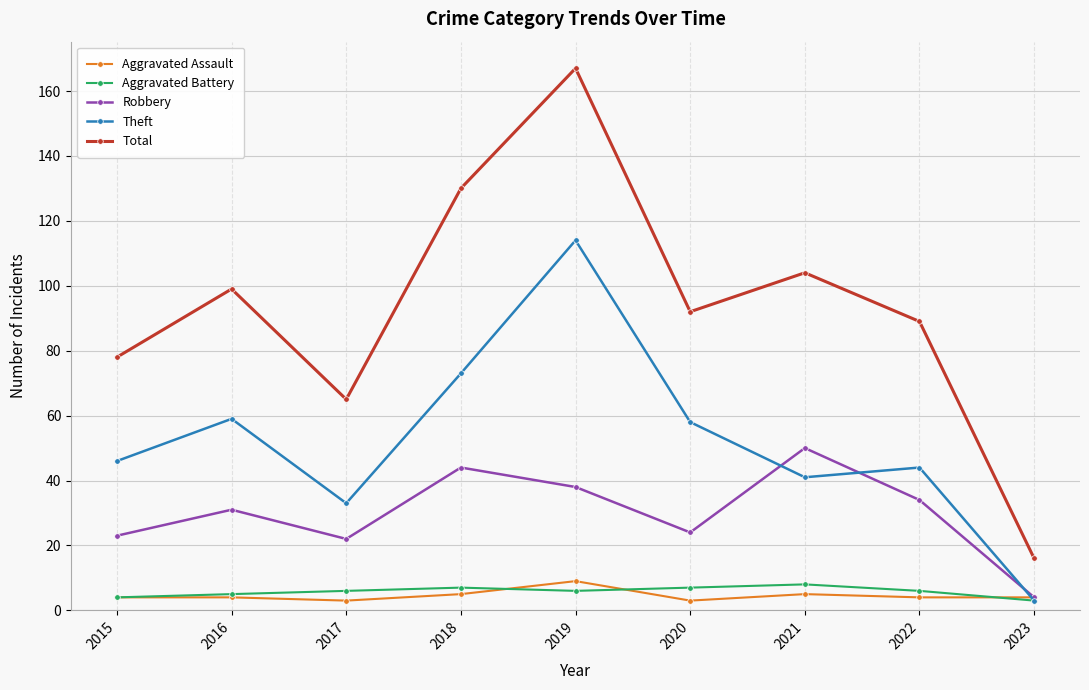

What is the spread (max minus min) of values at 2021?

99